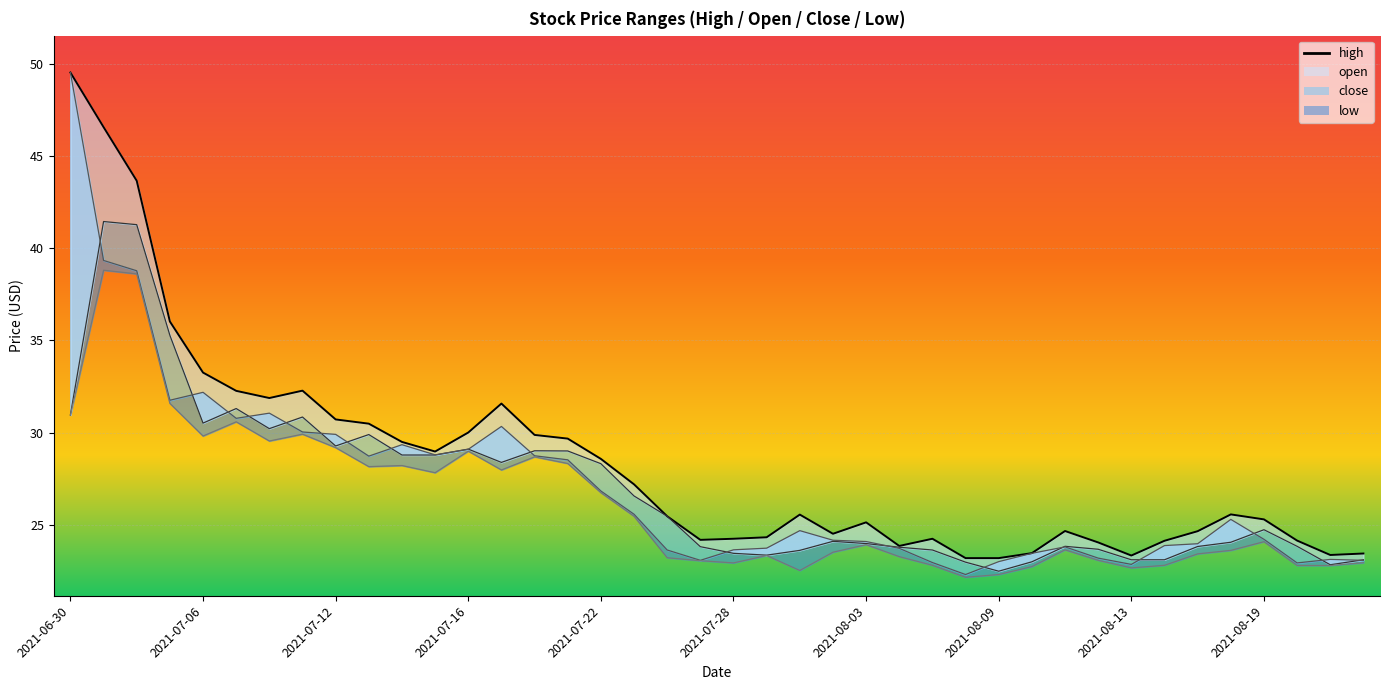

What position from the right is 2021-08-09?

12